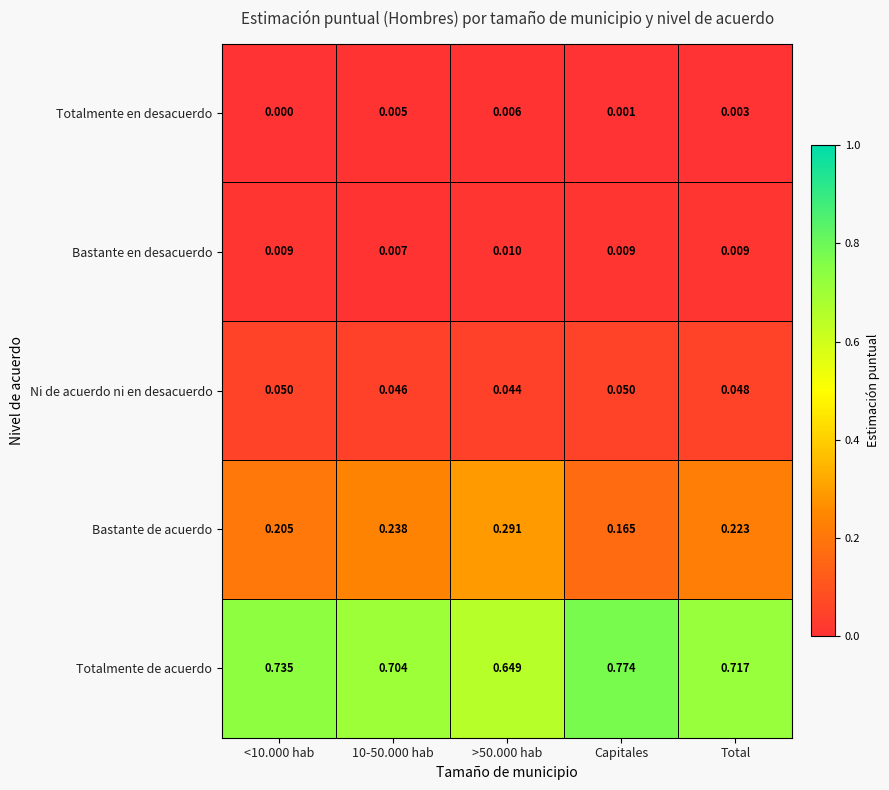

Which category has the lowest value across all series?

<10.000 hab